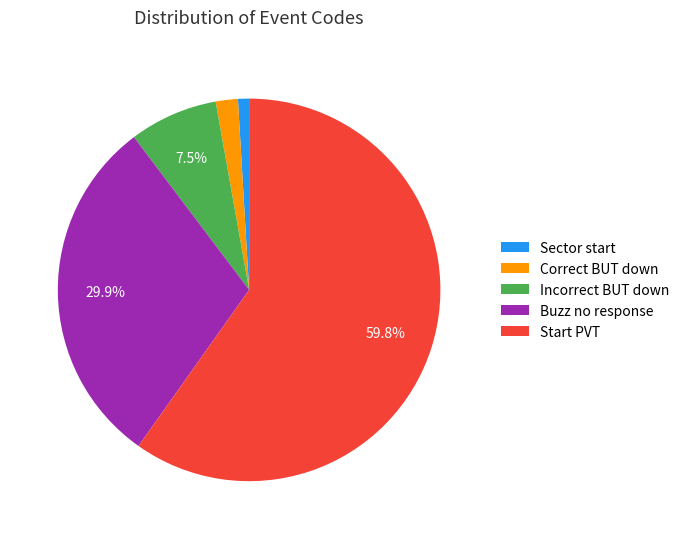

What is the largest slice in the pie chart?

Start PVT